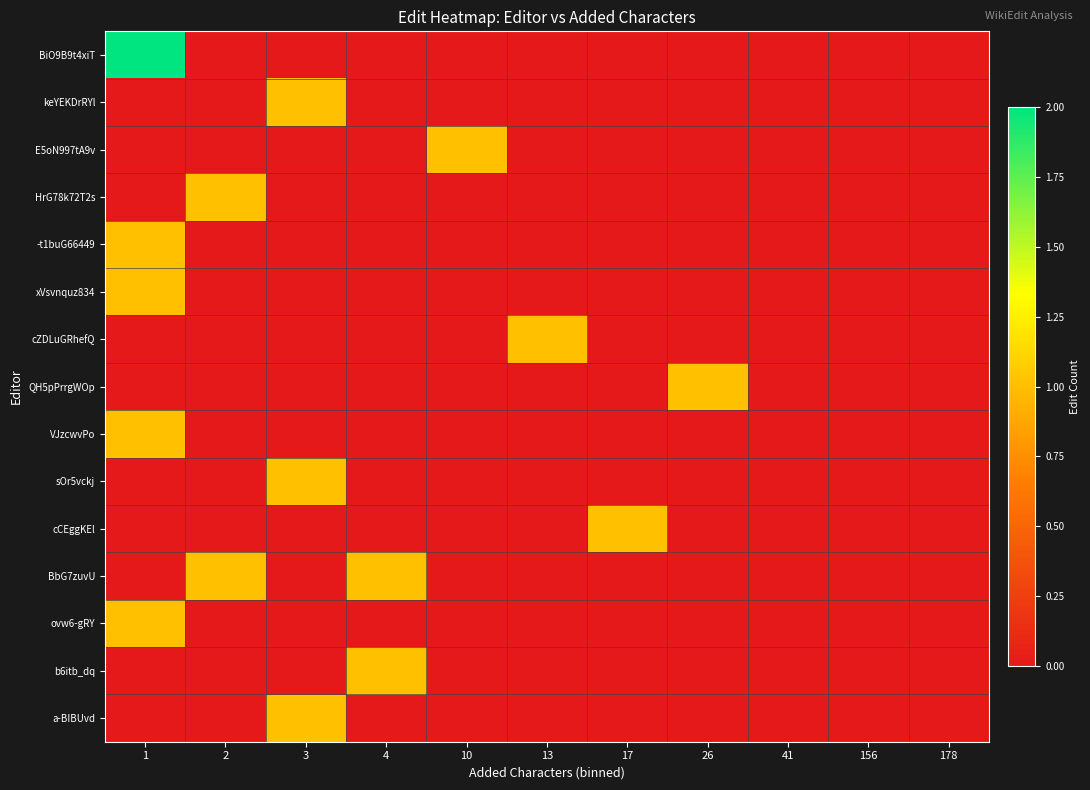

Which has a higher value, 10 or 26?

10